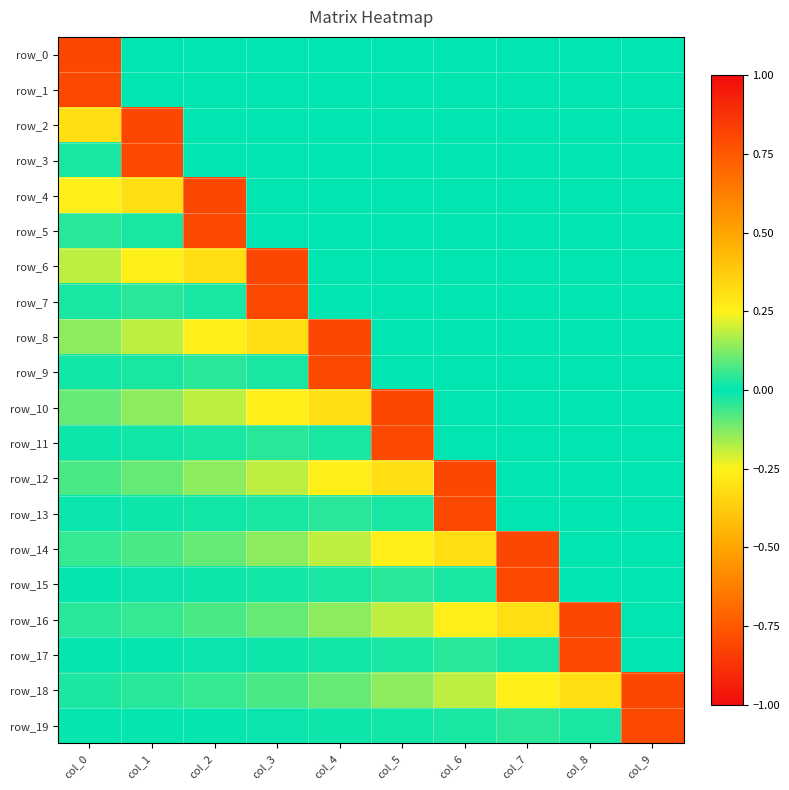

Reading right to left, what are all the values shown in this chart?

row_0: col_9=0.0	col_8=0.0	col_7=0.0	col_6=0.0	col_5=0.0	col_4=0.0	col_3=0.0	col_2=0.0	col_1=0.0	col_0=0.8
row_1: col_9=0.0	col_8=0.0	col_7=0.0	col_6=0.0	col_5=0.0	col_4=0.0	col_3=0.0	col_2=0.0	col_1=0.0	col_0=-0.8
row_2: col_9=0.0	col_8=0.0	col_7=0.0	col_6=0.0	col_5=0.0	col_4=0.0	col_3=0.0	col_2=0.0	col_1=0.8	col_0=0.3
row_3: col_9=0.0	col_8=0.0	col_7=0.0	col_6=0.0	col_5=0.0	col_4=0.0	col_3=0.0	col_2=0.0	col_1=-0.8	col_0=0.0
row_4: col_9=0.0	col_8=0.0	col_7=0.0	col_6=0.0	col_5=0.0	col_4=0.0	col_3=0.0	col_2=0.8	col_1=0.3	col_0=0.3
row_5: col_9=0.0	col_8=0.0	col_7=0.0	col_6=0.0	col_5=0.0	col_4=0.0	col_3=0.0	col_2=-0.8	col_1=0.0	col_0=-0.0
row_6: col_9=0.0	col_8=0.0	col_7=0.0	col_6=0.0	col_5=0.0	col_4=0.0	col_3=0.8	col_2=0.3	col_1=0.3	col_0=0.2
row_7: col_9=0.0	col_8=0.0	col_7=0.0	col_6=0.0	col_5=0.0	col_4=0.0	col_3=-0.8	col_2=0.0	col_1=-0.0	col_0=-0.0
row_8: col_9=0.0	col_8=0.0	col_7=0.0	col_6=0.0	col_5=0.0	col_4=0.8	col_3=0.3	col_2=0.3	col_1=0.2	col_0=0.1
row_9: col_9=0.0	col_8=0.0	col_7=0.0	col_6=0.0	col_5=0.0	col_4=-0.8	col_3=0.0	col_2=-0.0	col_1=-0.0	col_0=-0.0
row_10: col_9=0.0	col_8=0.0	col_7=0.0	col_6=0.0	col_5=0.8	col_4=0.3	col_3=0.3	col_2=0.2	col_1=0.1	col_0=0.1
row_11: col_9=0.0	col_8=0.0	col_7=0.0	col_6=0.0	col_5=-0.8	col_4=0.0	col_3=-0.0	col_2=-0.0	col_1=-0.0	col_0=-0.0
row_12: col_9=0.0	col_8=0.0	col_7=0.0	col_6=0.8	col_5=0.3	col_4=0.3	col_3=0.2	col_2=0.1	col_1=0.1	col_0=0.1
row_13: col_9=0.0	col_8=0.0	col_7=0.0	col_6=-0.8	col_5=0.0	col_4=-0.0	col_3=-0.0	col_2=-0.0	col_1=-0.0	col_0=-0.0
row_14: col_9=0.0	col_8=0.0	col_7=0.8	col_6=0.3	col_5=0.3	col_4=0.2	col_3=0.1	col_2=0.1	col_1=0.1	col_0=0.1
row_15: col_9=0.0	col_8=0.0	col_7=-0.8	col_6=0.0	col_5=-0.0	col_4=-0.0	col_3=-0.0	col_2=-0.0	col_1=-0.0	col_0=-0.0
row_16: col_9=0.0	col_8=0.8	col_7=0.3	col_6=0.3	col_5=0.2	col_4=0.1	col_3=0.1	col_2=0.1	col_1=0.1	col_0=0.0
row_17: col_9=0.0	col_8=-0.8	col_7=0.0	col_6=-0.0	col_5=-0.0	col_4=-0.0	col_3=-0.0	col_2=-0.0	col_1=-0.0	col_0=-0.0
row_18: col_9=0.8	col_8=0.3	col_7=0.3	col_6=0.2	col_5=0.1	col_4=0.1	col_3=0.1	col_2=0.1	col_1=0.0	col_0=0.0
row_19: col_9=-0.8	col_8=0.0	col_7=-0.0	col_6=-0.0	col_5=-0.0	col_4=-0.0	col_3=-0.0	col_2=-0.0	col_1=-0.0	col_0=-0.0